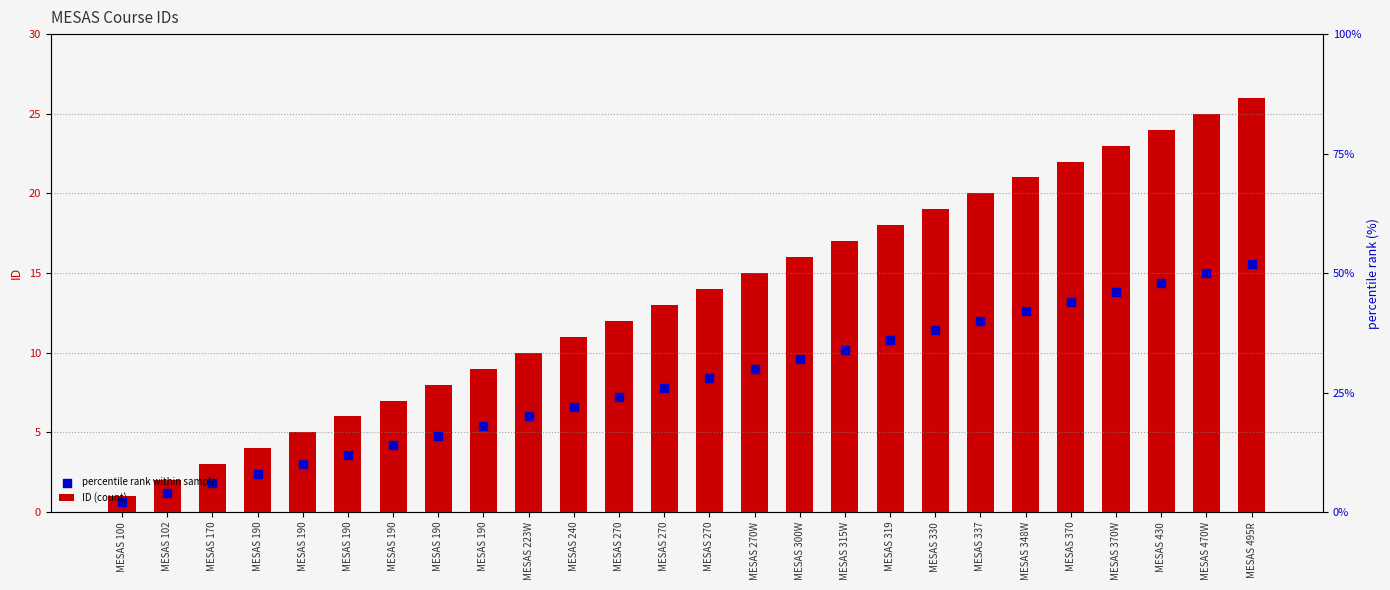

Which series has the largest total across all categories?

ID (count)